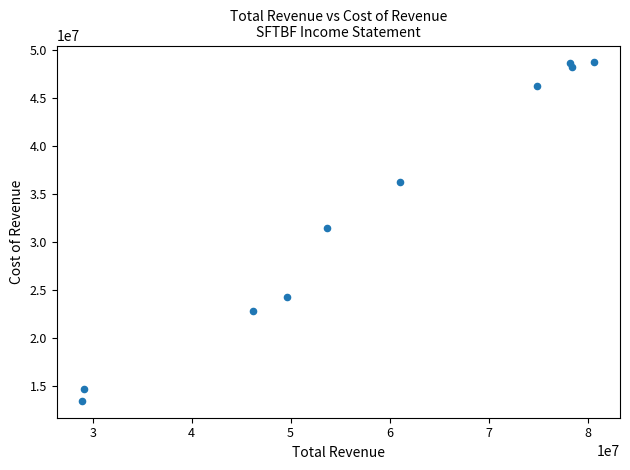

What is the average Y value?

33456900